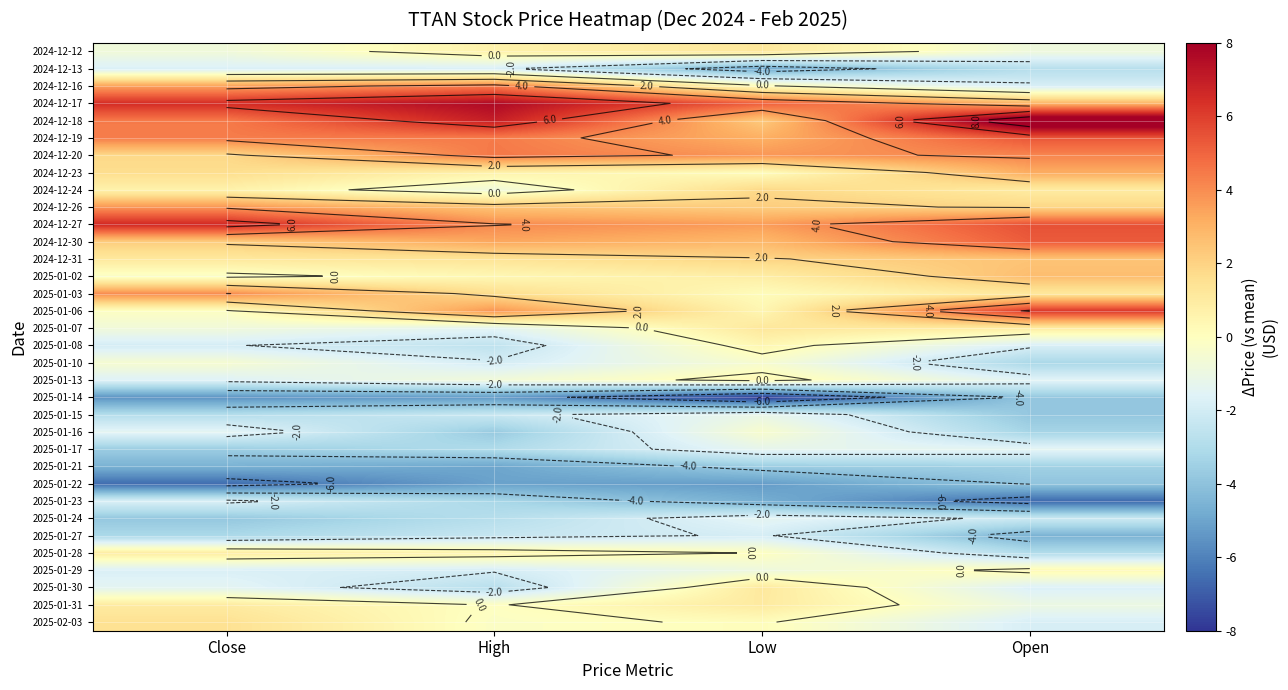

How many distinct data groups are displayed?

34